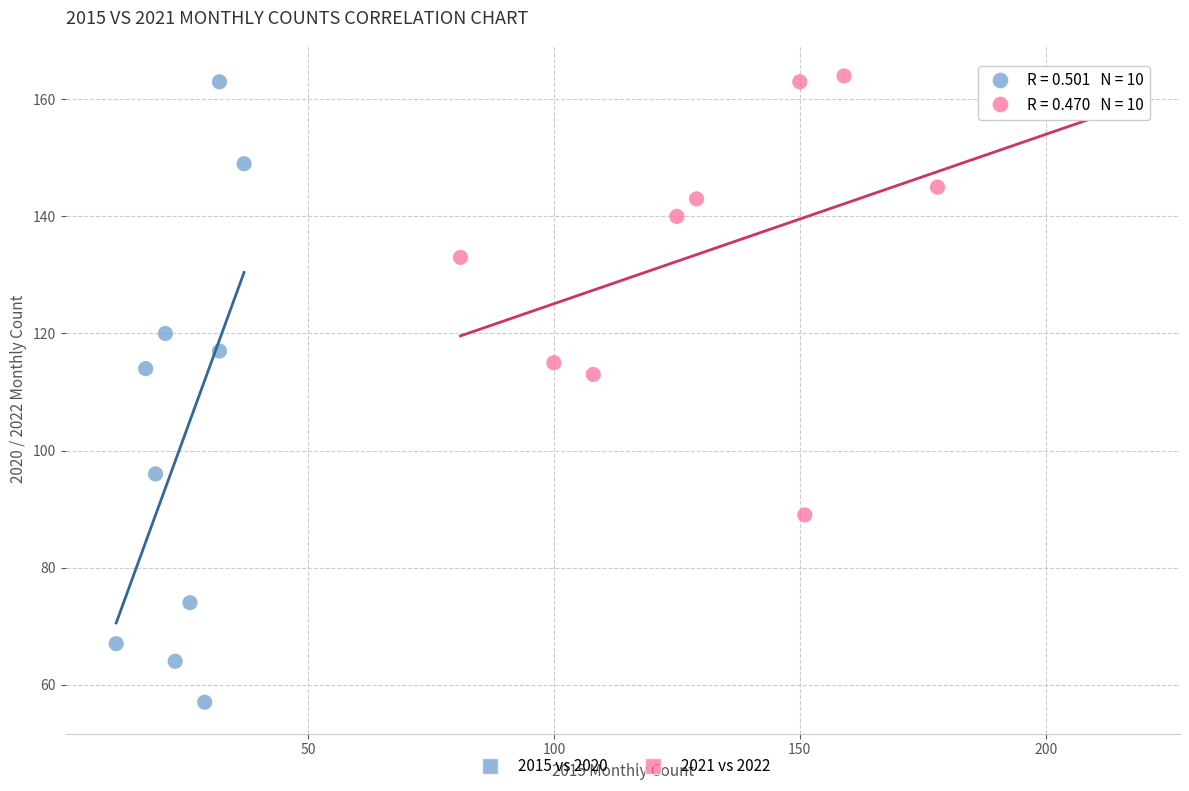

What are all the series names shown in the legend?

2015 vs 2020, 2021 vs 2022